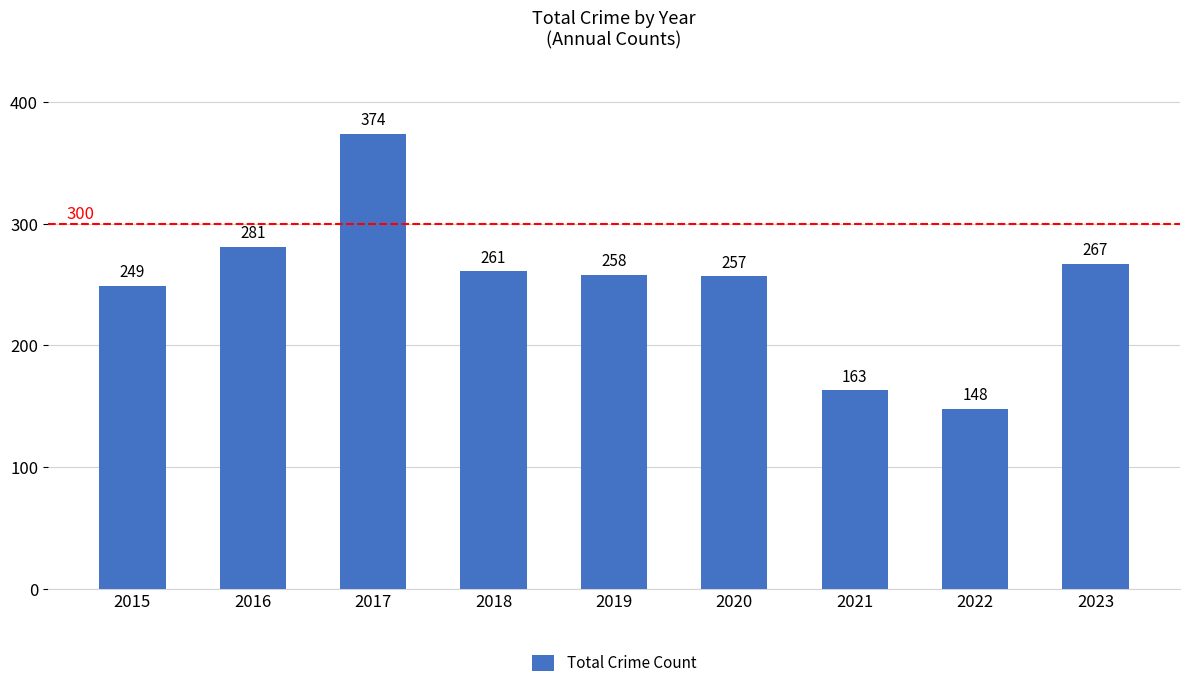

What is the change in value from 2018 to 2022?

-113